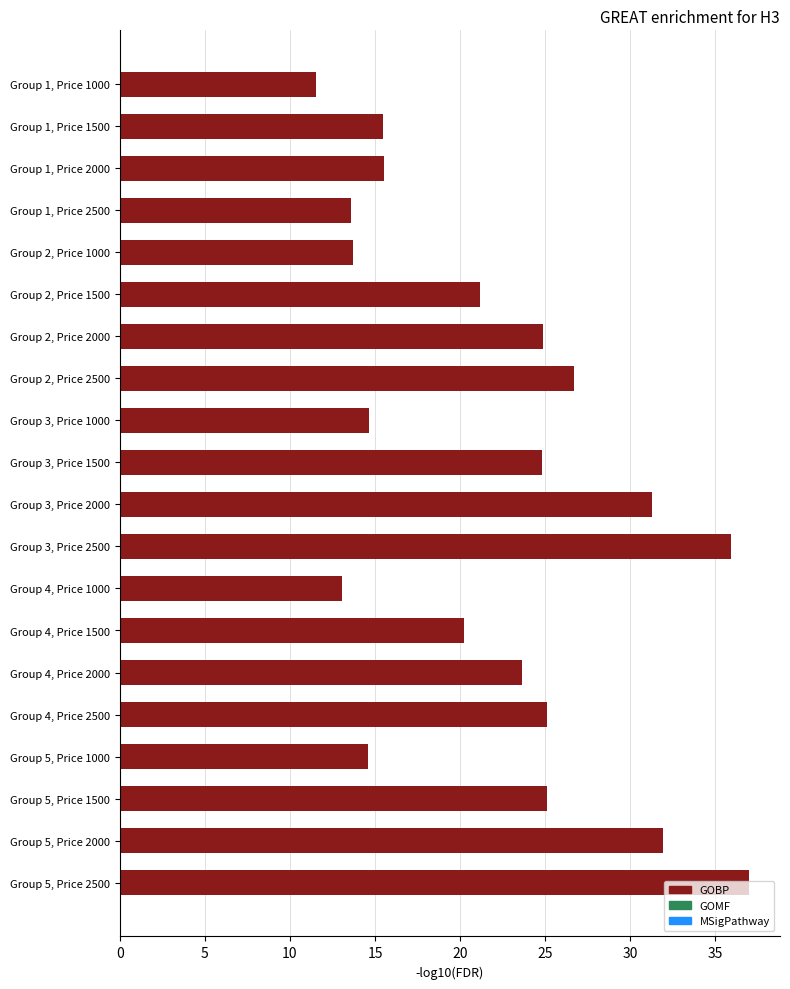

What is the maximum value shown in the chart?

37.0